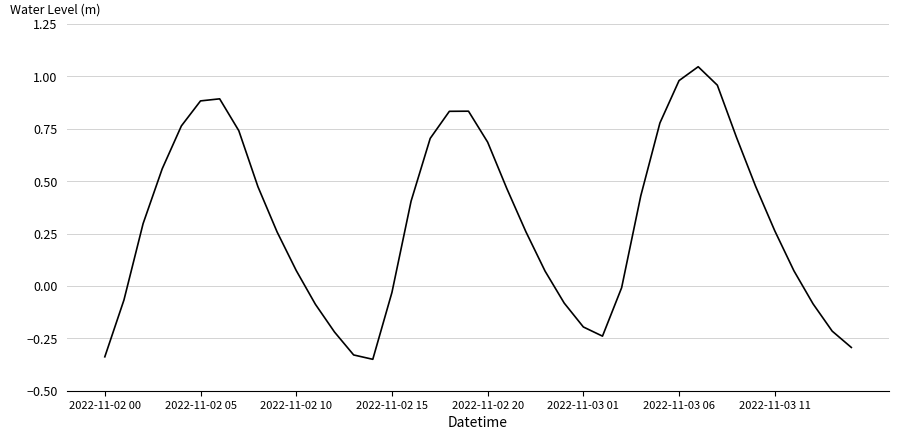

Which category has the highest value across all series?

31